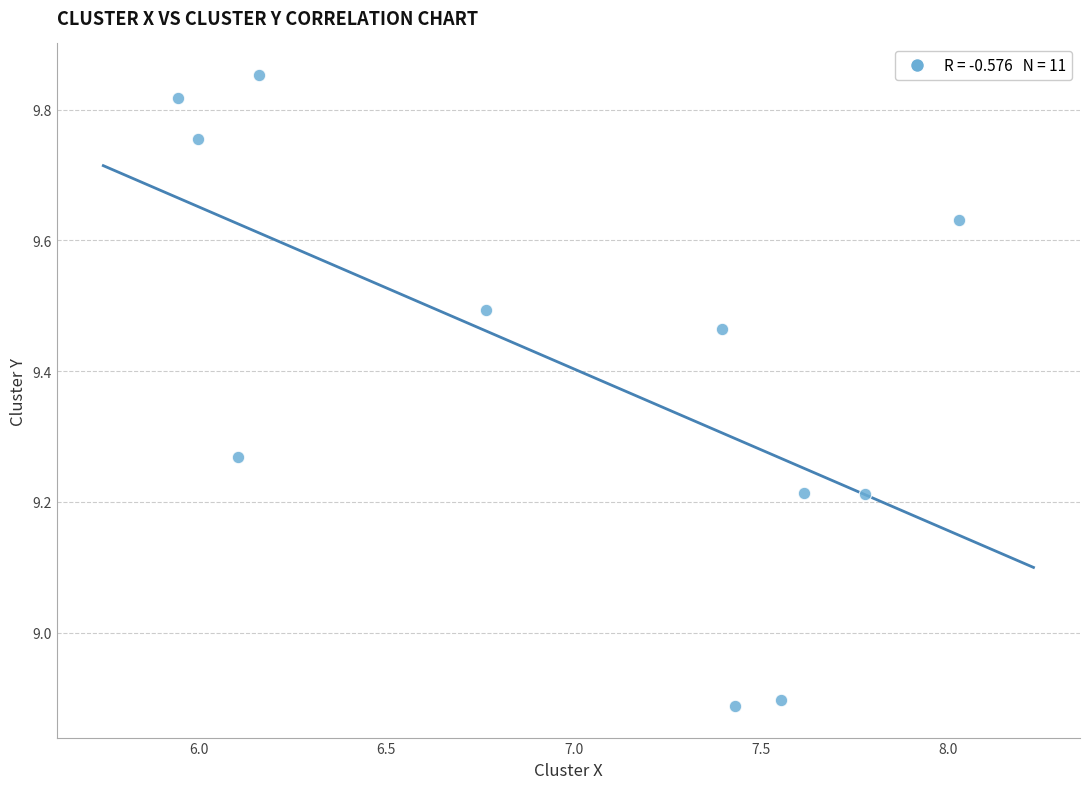

What is the average X value?

7.0